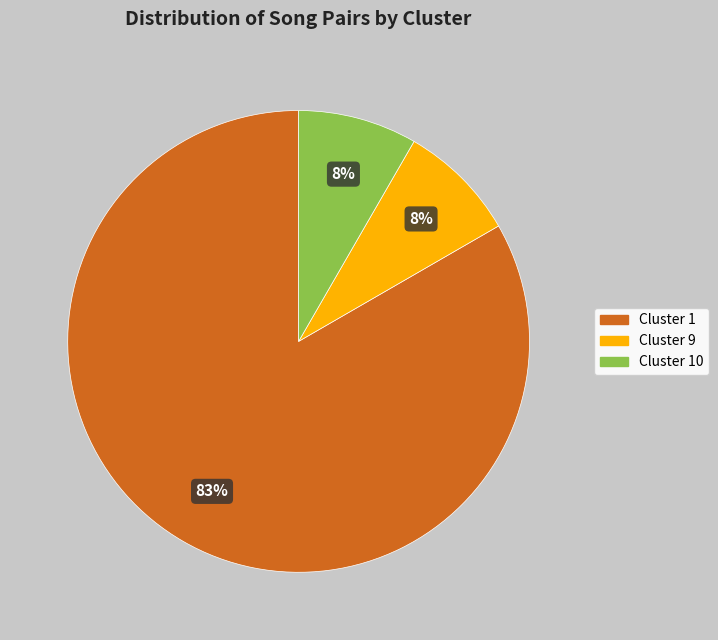

Does any single category account for the majority?

Yes